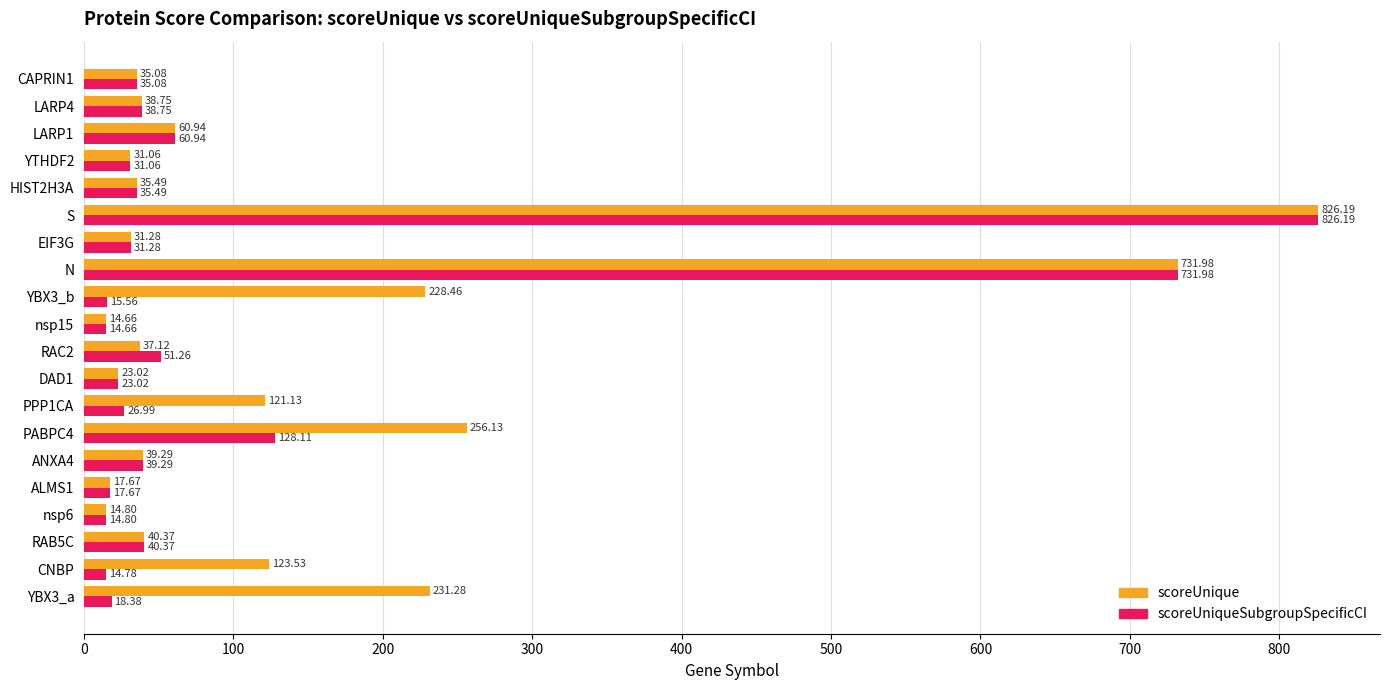

How many data points does each series have?

20